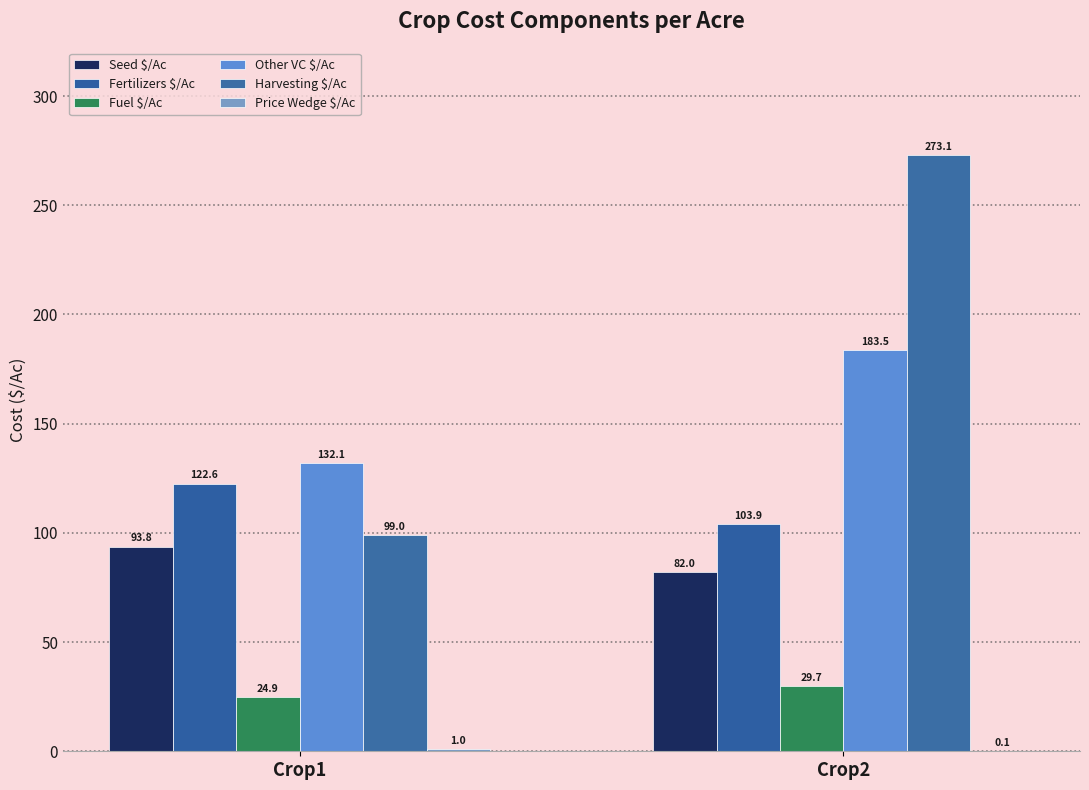

Between Crop1 and Crop2, which series saw the biggest shift?

Harvesting $/Ac